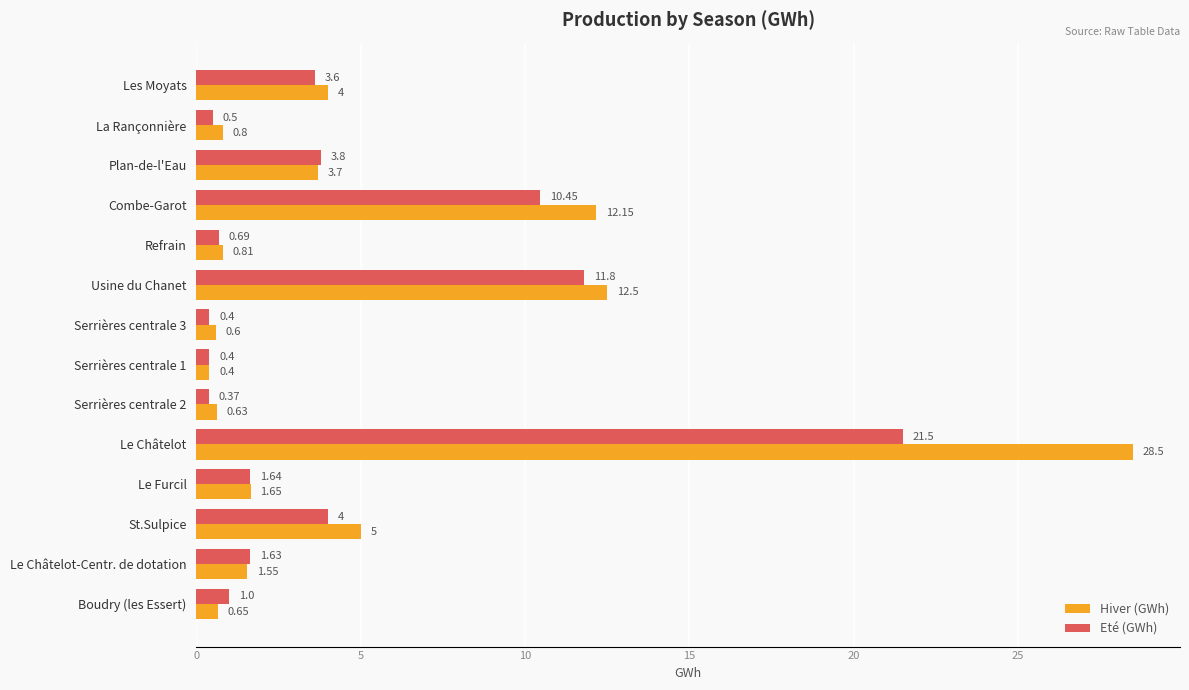

Rank the series by their maximum value, from lowest to highest.

Eté (GWh), Hiver (GWh)